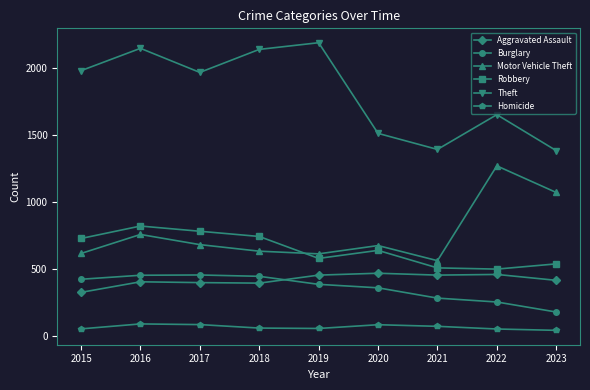

Where is Motor Vehicle Theft nearest to the value 914?

2023